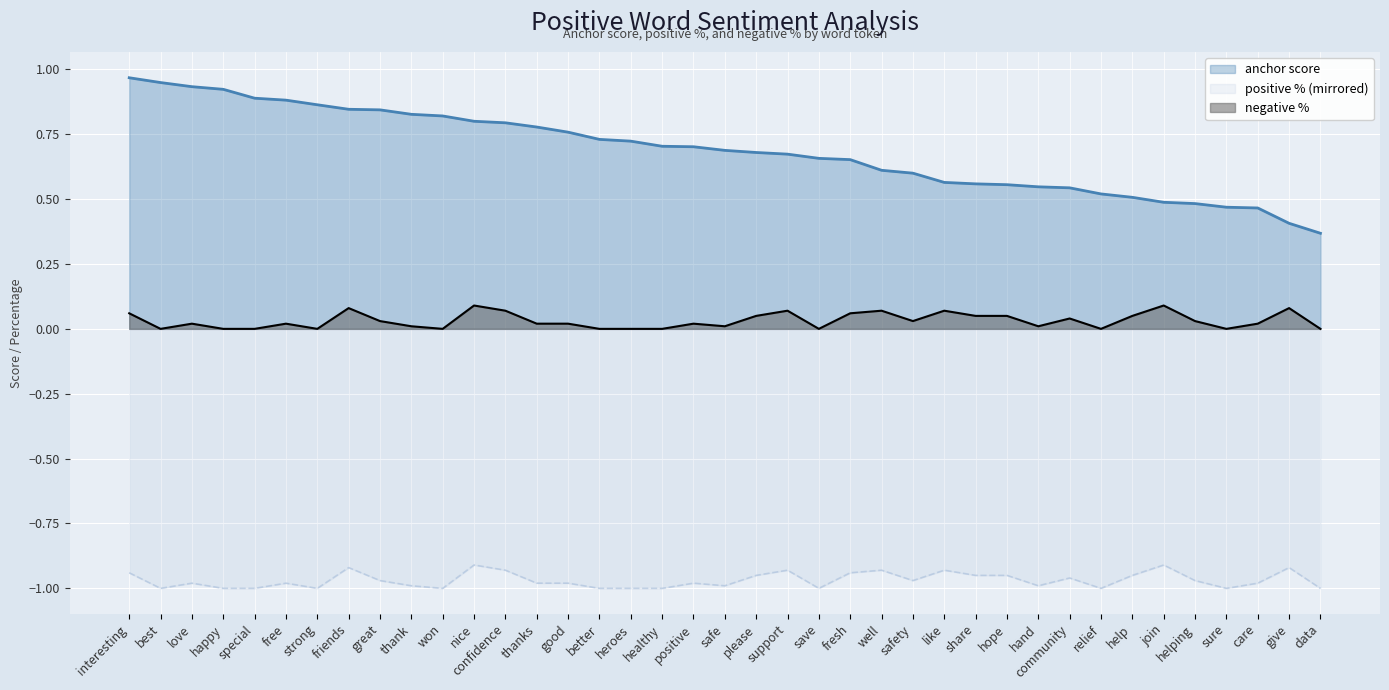

Which category has the lowest value in the negative % series?

best